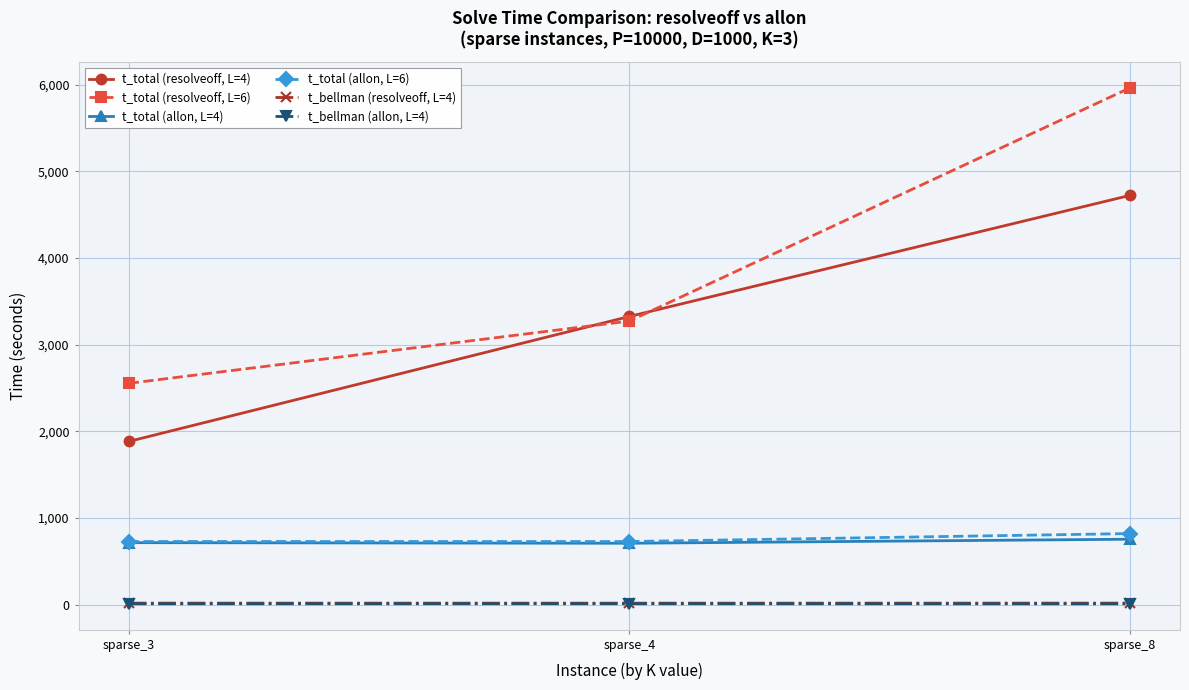

What is the sum of the t_total (allon, L=6) values at sparse_8 and sparse_3?

1551.7